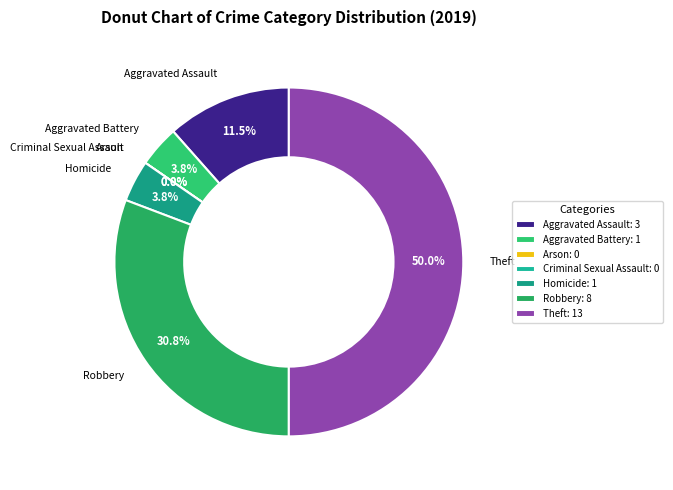

What is the change in value from Arson to Homicide?

+1